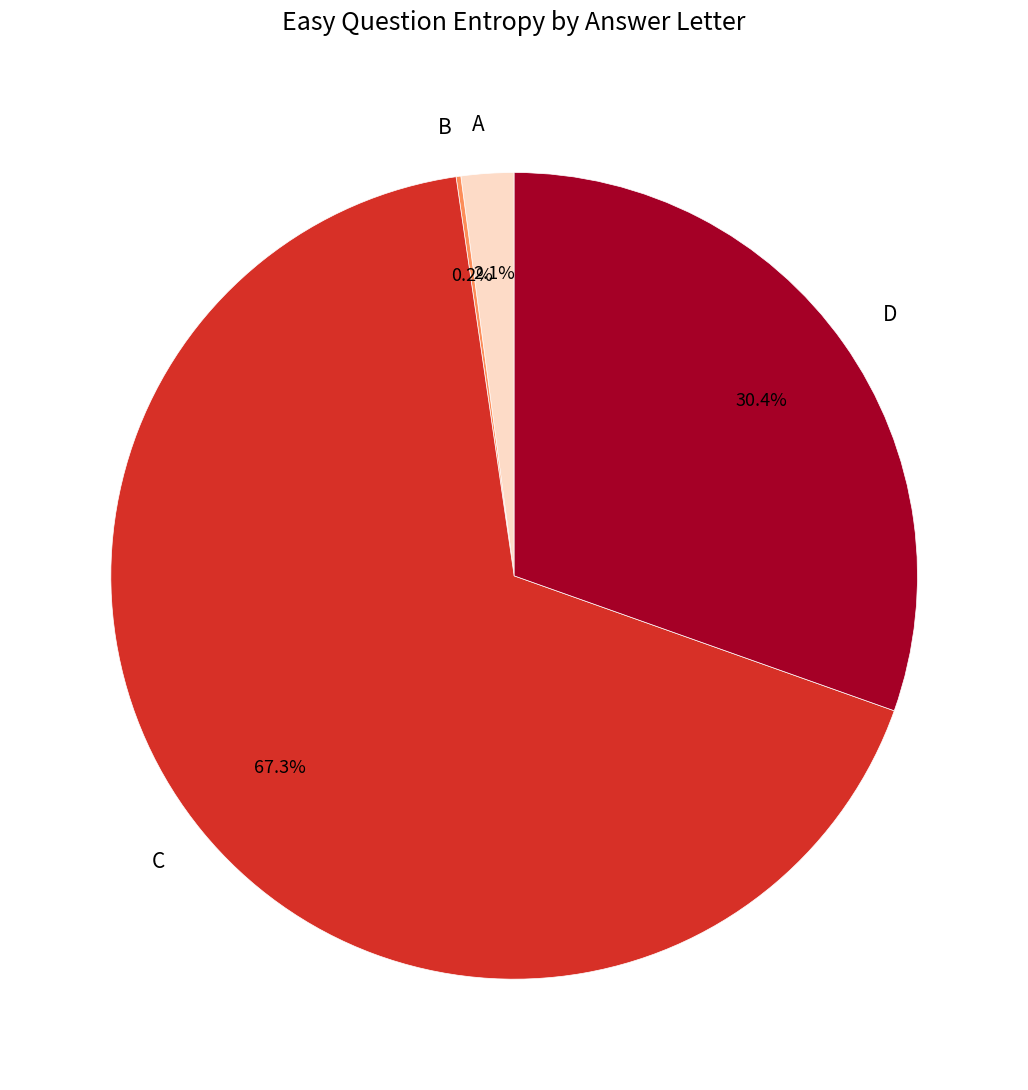

Approximately how many times larger is the value at C compared to D?

2.2